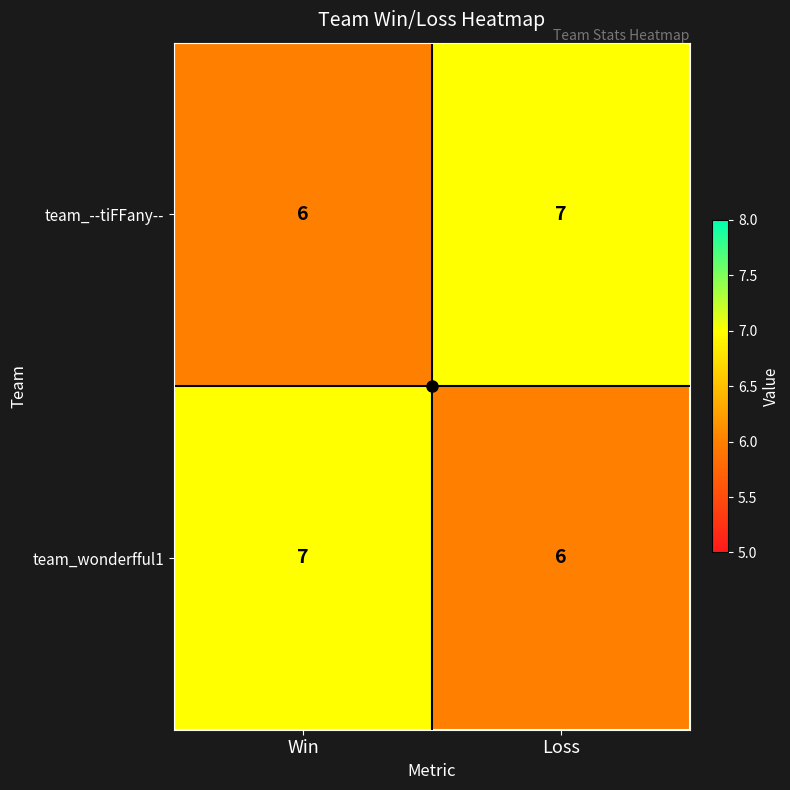

Which category has the highest value in the team_--tiFFany-- series?

Loss